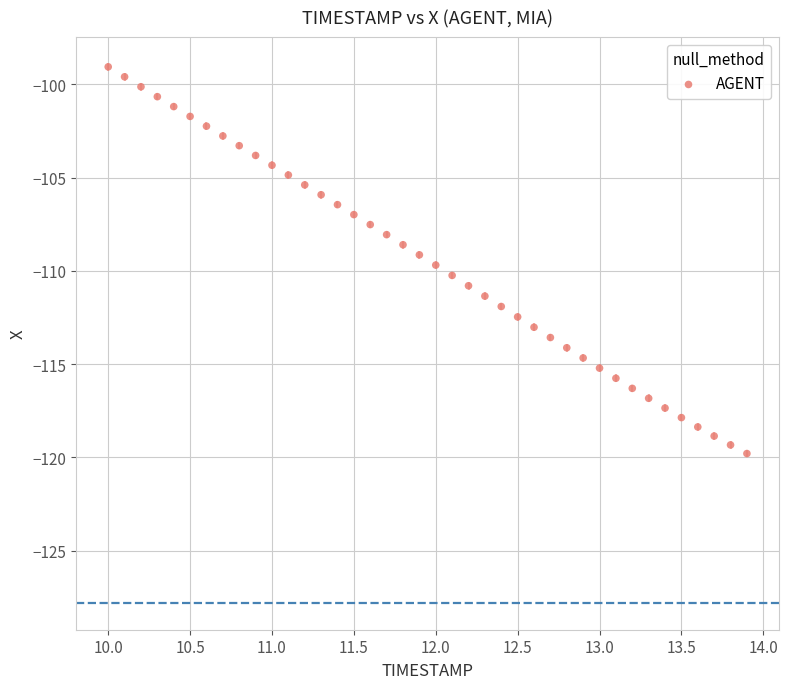

What is the range of Y values (max minus min)?

20.7